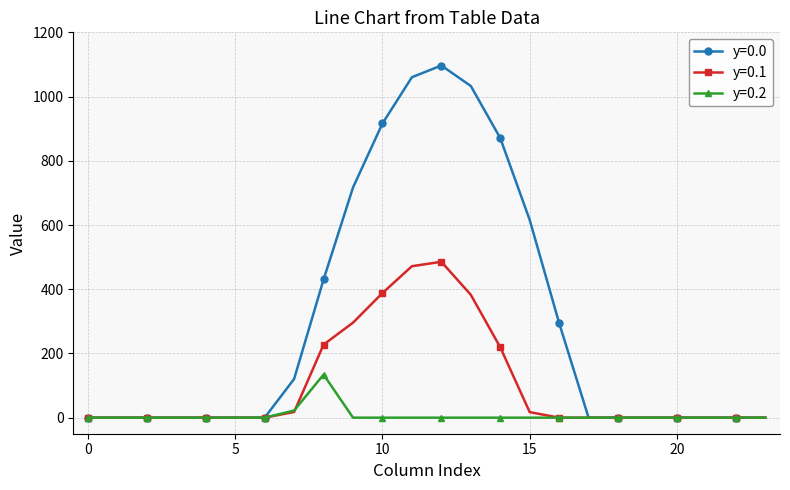

Count the number of categories in the chart.

24